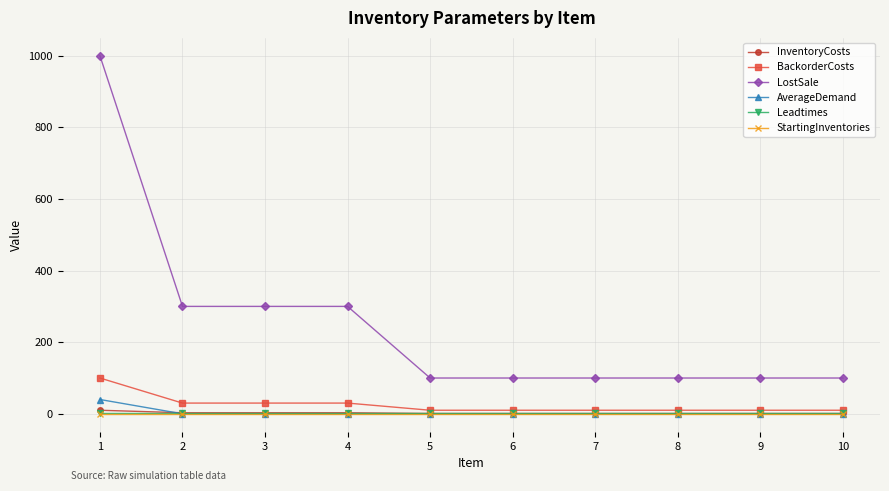

True or false: AverageDemand and LostSale cross at least once.

False